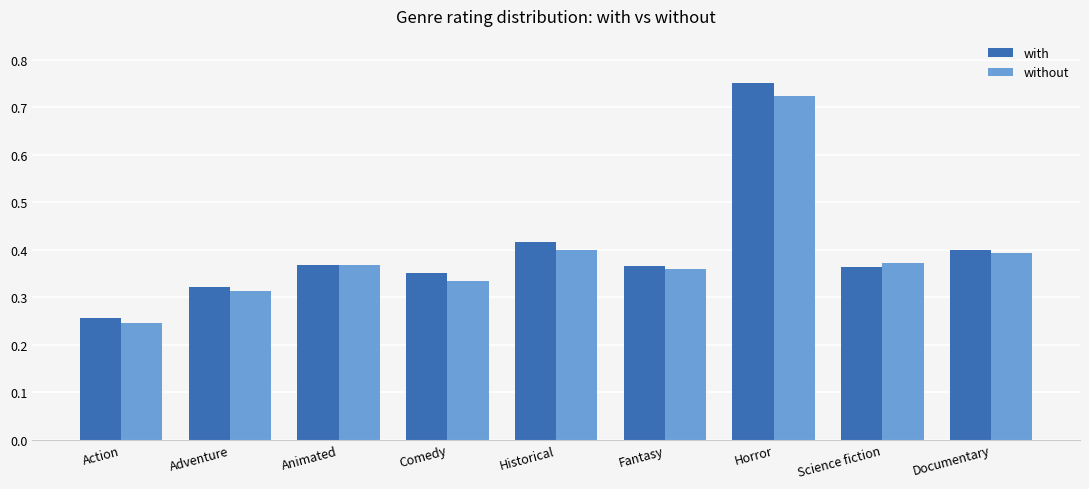

Is the value of with at Documentary greater than the value of without at Fantasy?

Yes